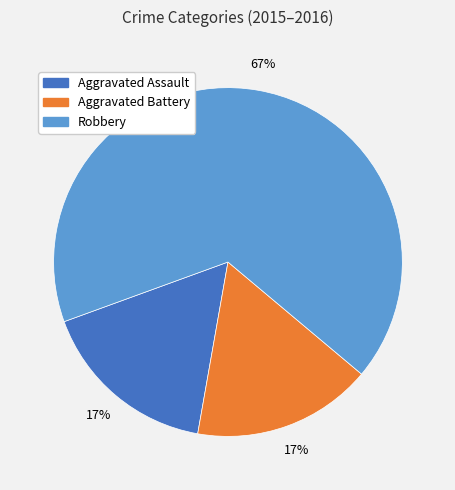

To the nearest percent, what is the difference between the Aggravated Battery and Robbery slice percentages?

50%